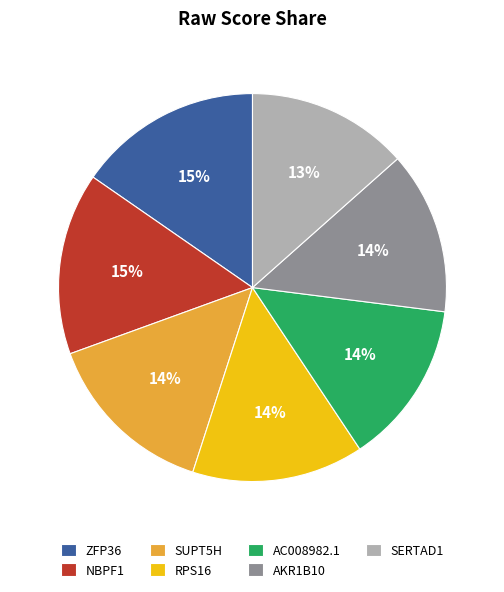

Is there a majority slice in this chart?

No